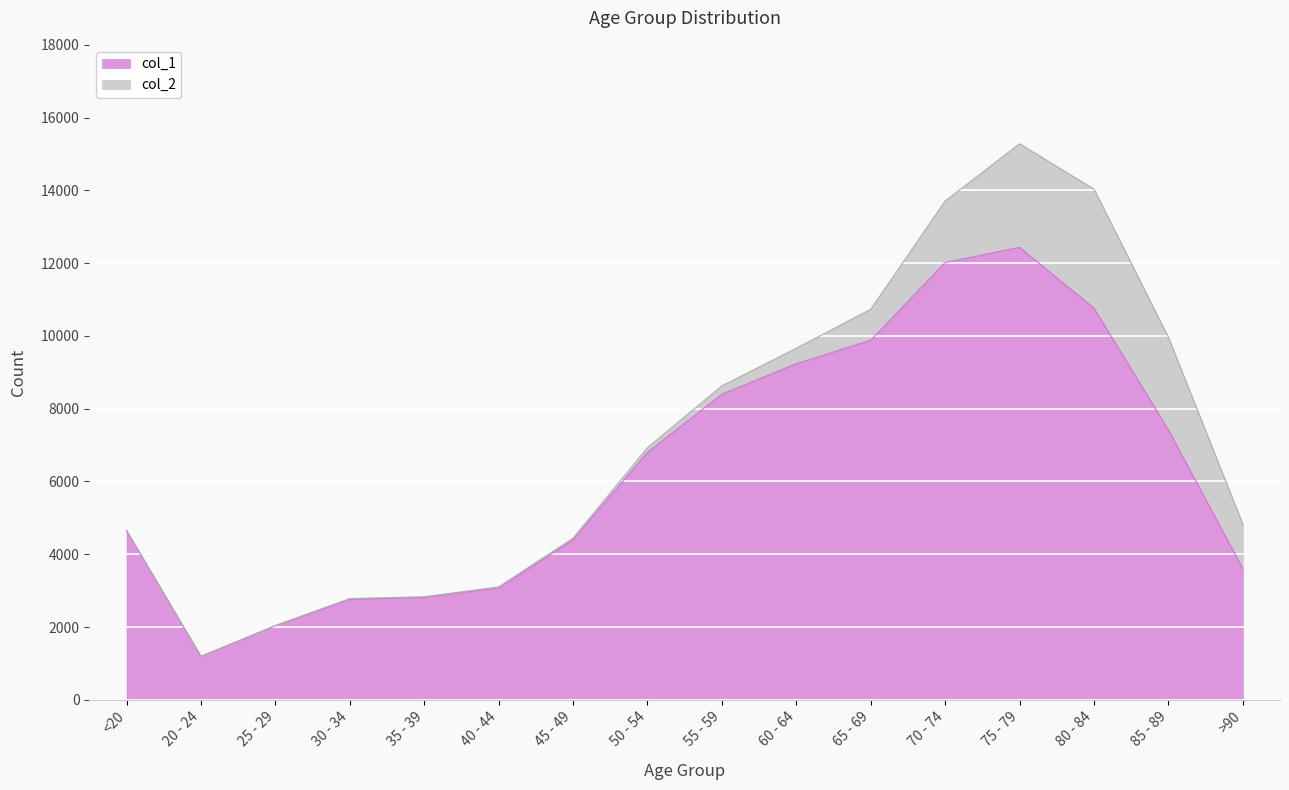

Where is the first local maximum?

75 - 79